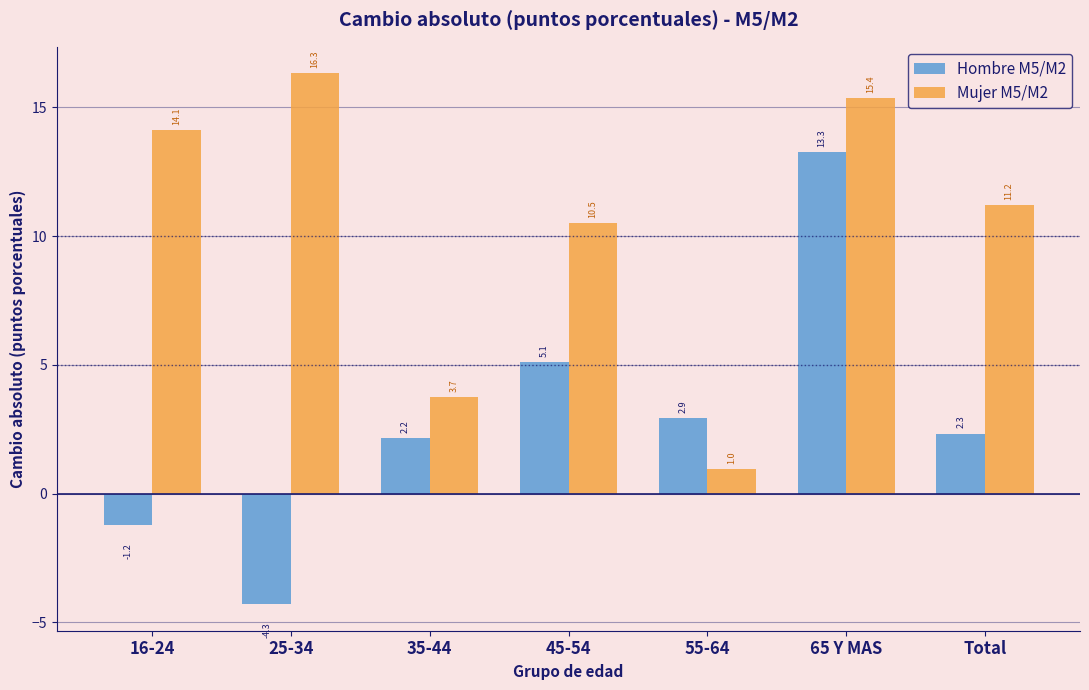

Reading right to left, list all the values displayed in this chart.

Hombre M5/M2: 2.3	13.3	2.9	5.1	2.2	-4.3	-1.2
Mujer M5/M2: 11.2	15.4	1.0	10.5	3.7	16.3	14.1